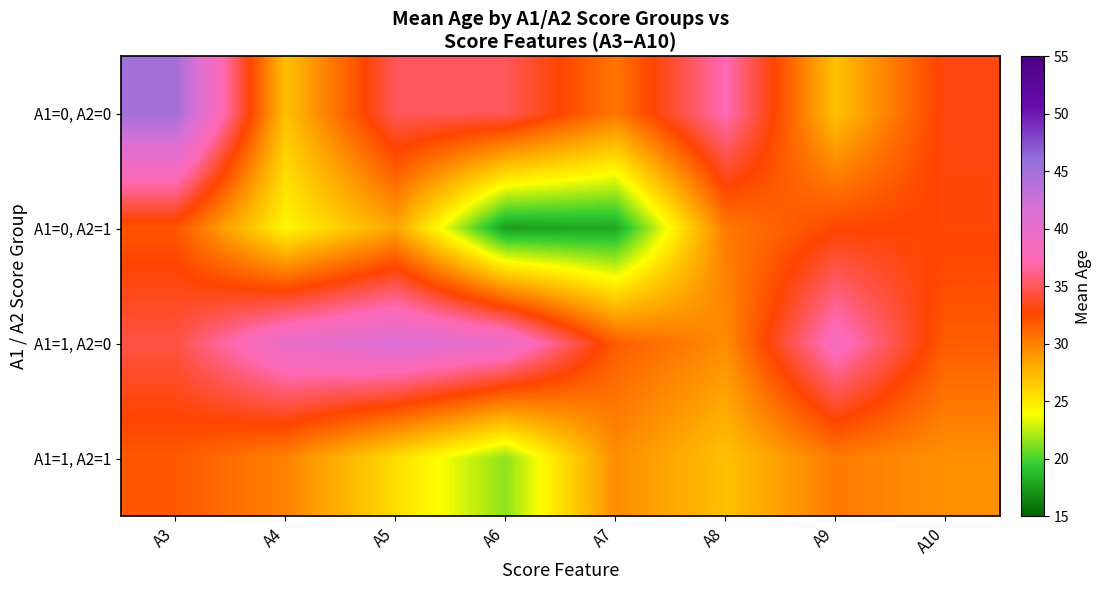

Between A5 and A6, which is larger?

A5